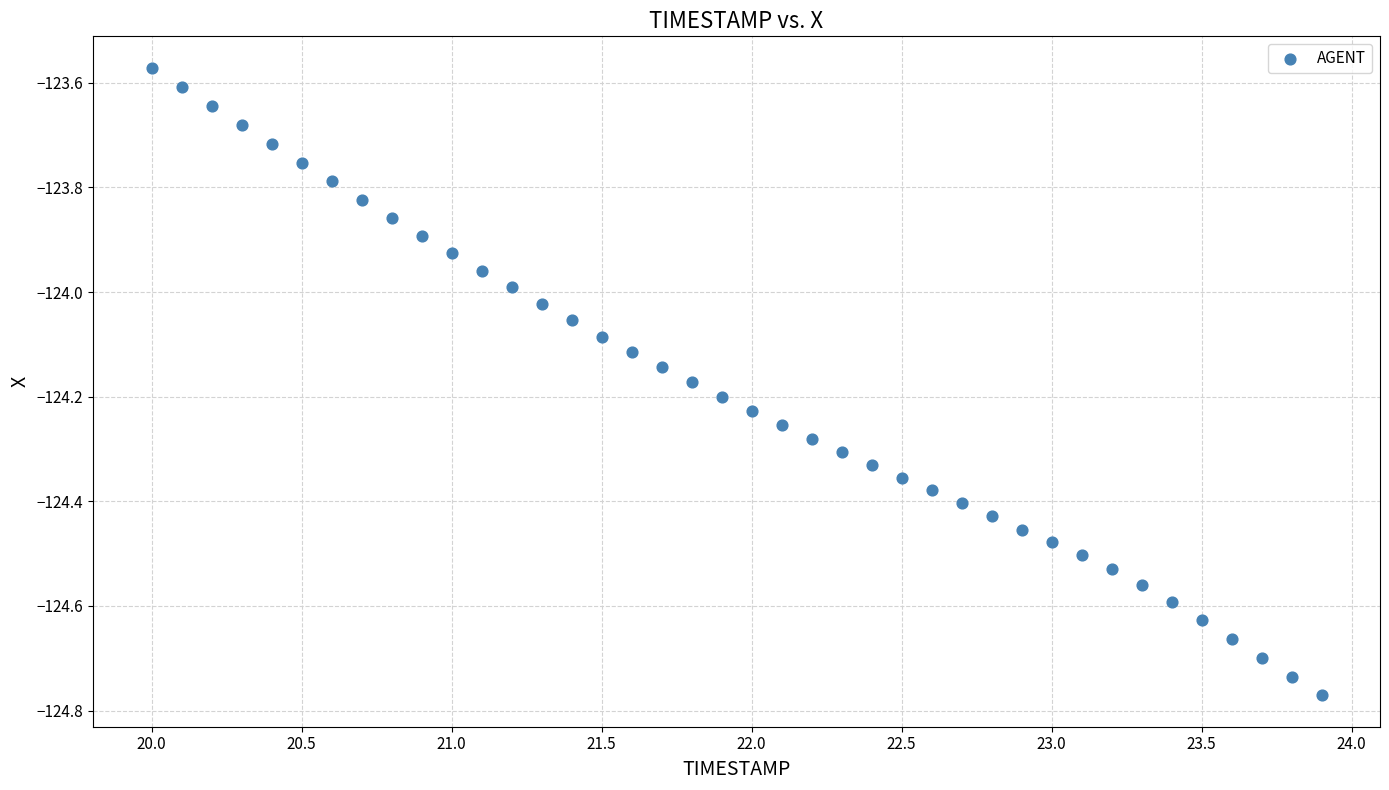

What is the range of X values (max minus min)?

3.9